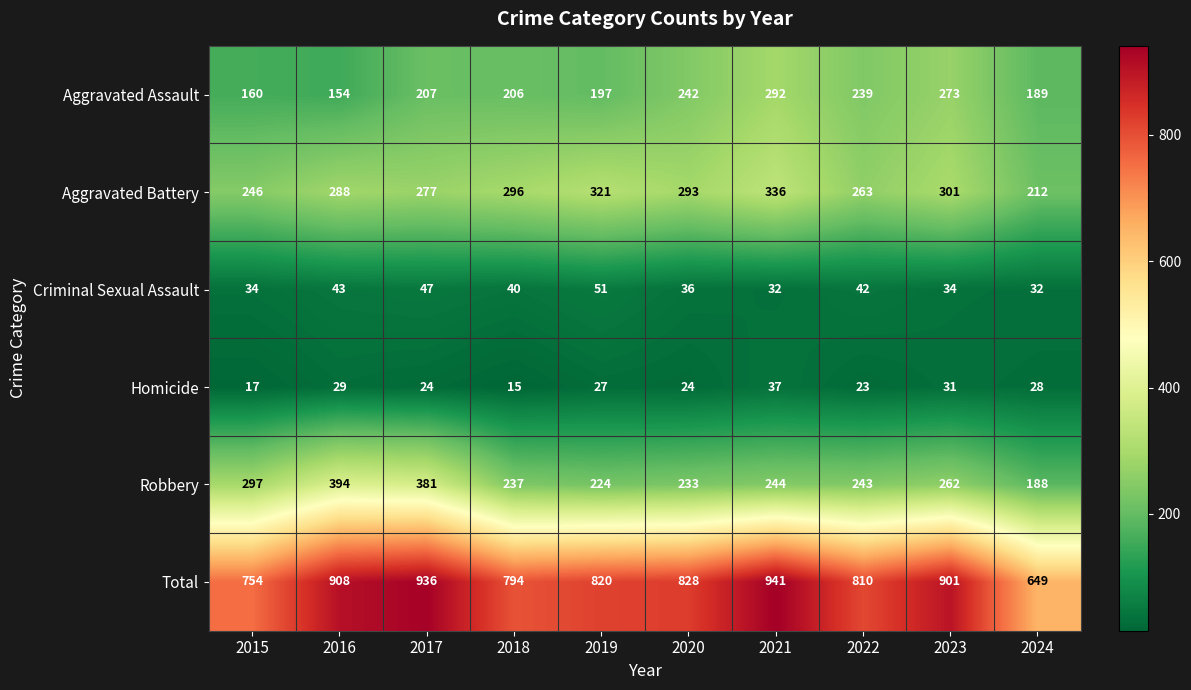

What is the sum of the Robbery values at 2022 and 2021?

487